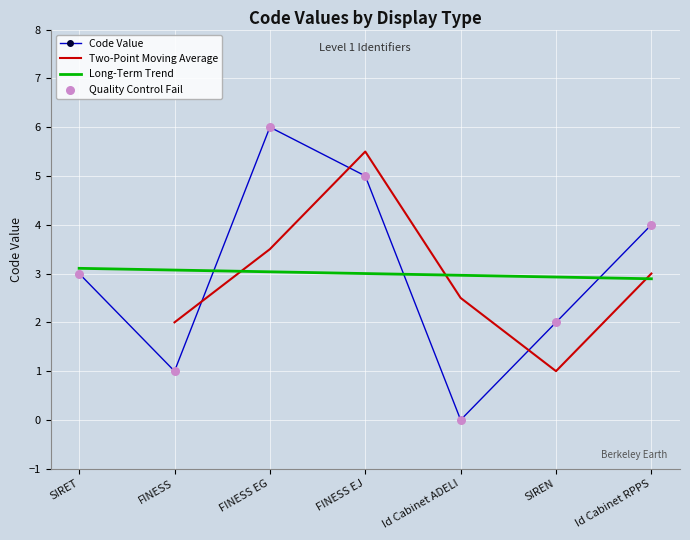

Approximately how many times larger is the value at SIRET compared to FINESS EG?

0.5